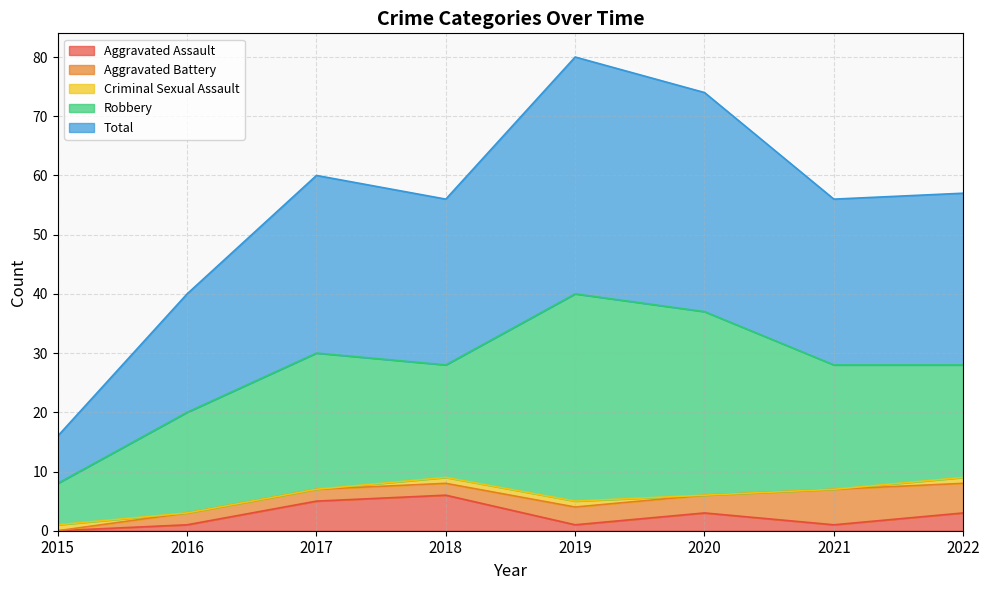

Reading left to right, extract all data points from this chart.

Aggravated Assault: 2015=0	2016=1	2017=5	2018=6	2019=1	2020=3	2021=1	2022=3
Aggravated Battery: 2015=0	2016=2	2017=2	2018=2	2019=3	2020=3	2021=6	2022=5
Criminal Sexual Assault: 2015=1	2016=0	2017=0	2018=1	2019=1	2020=0	2021=0	2022=1
Robbery: 2015=7	2016=17	2017=23	2018=19	2019=35	2020=31	2021=21	2022=19
Total: 2015=8	2016=20	2017=30	2018=28	2019=40	2020=37	2021=28	2022=29